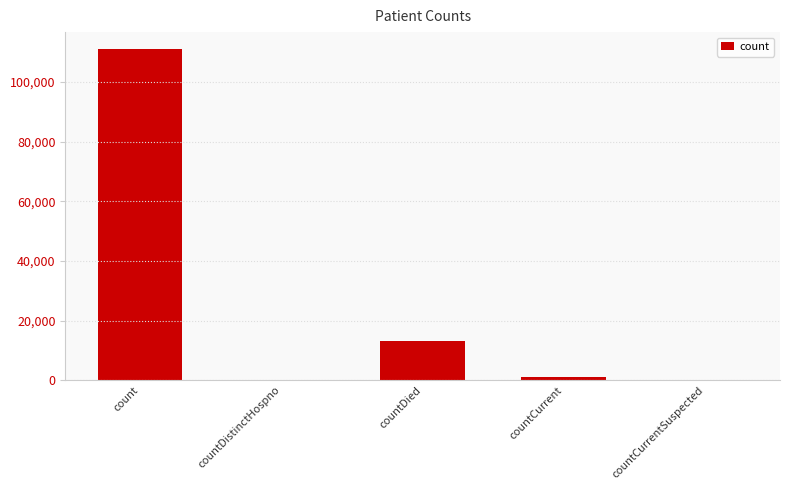

The value at countCurrent is 980. True or false?

True